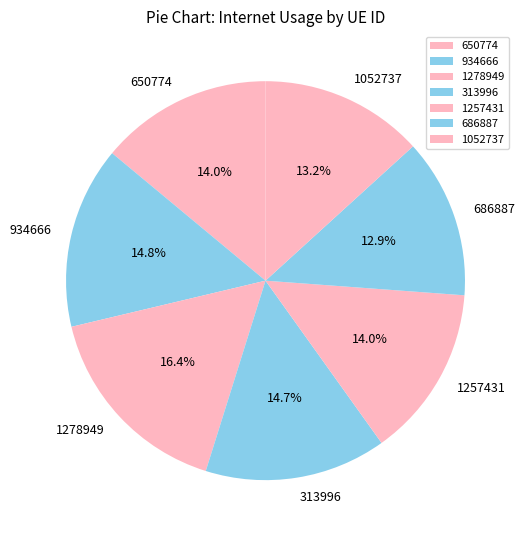

Approximately how many times larger is the value at 1052737 compared to 313996?

0.9